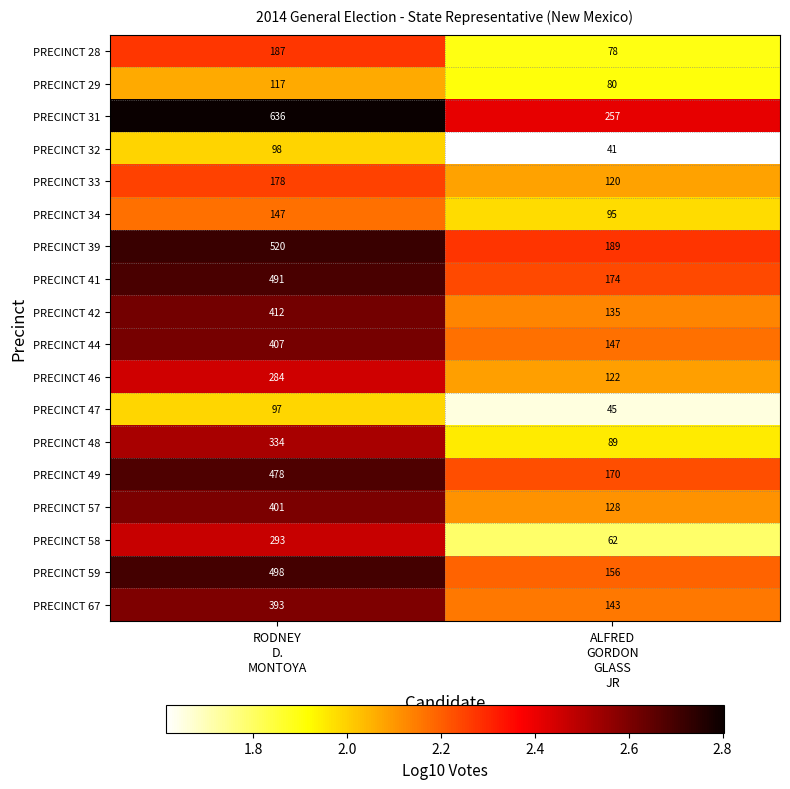

What is the highest value of the PRECINCT 46 series?

284